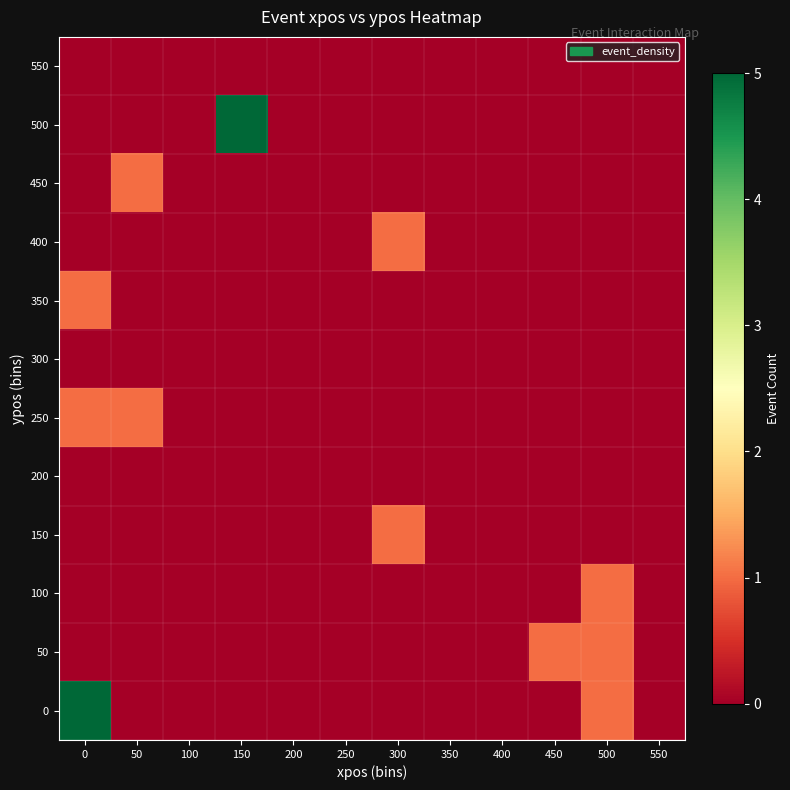

How many categories are shown in the chart?

12